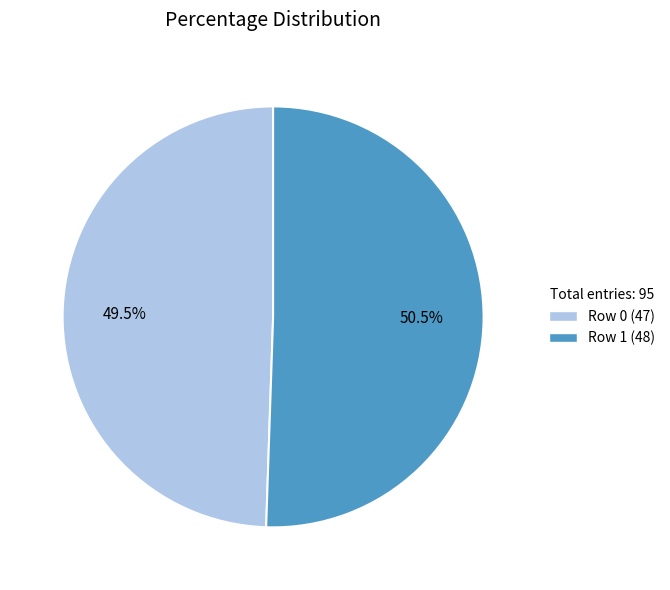

Approximately how many times larger is the value at 49.5% compared to 50.5%?

1.0